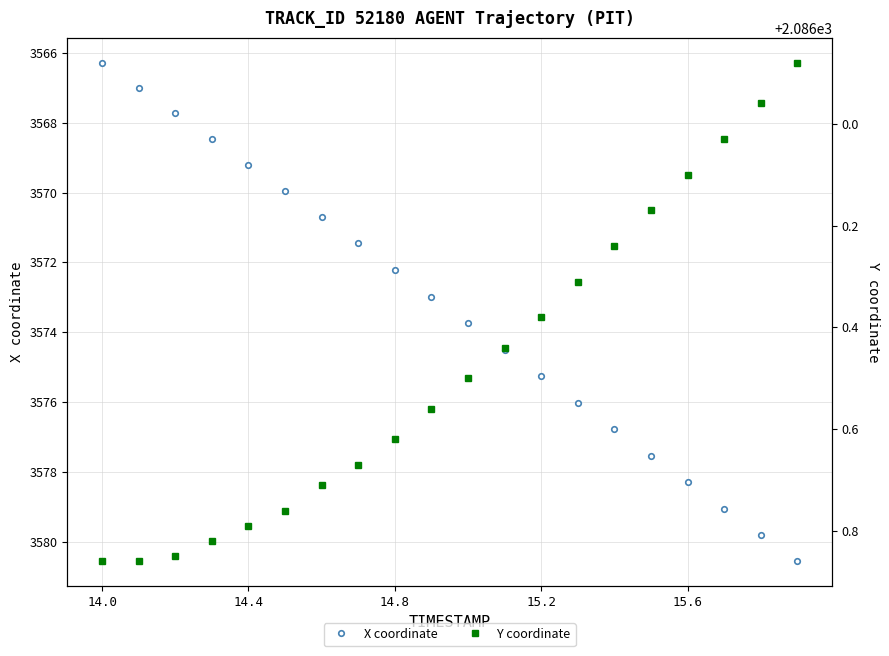

How many data points in X coordinate are above 3573?

10